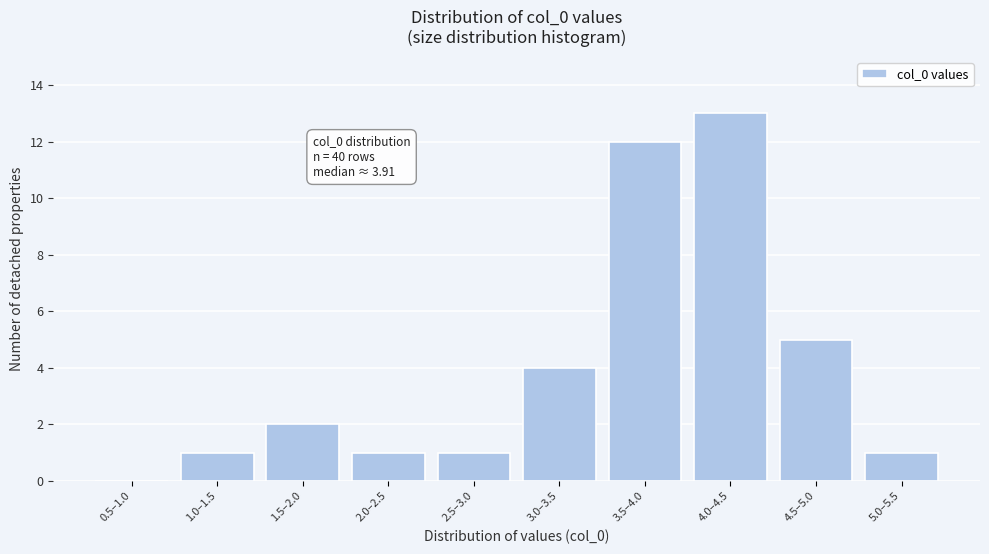

Reading left to right, transcribe all the data shown in this chart.

0.5–1.0=0	1.0–1.5=1	1.5–2.0=2	2.0–2.5=1	2.5–3.0=1	3.0–3.5=4	3.5–4.0=12	4.0–4.5=13	4.5–5.0=5	5.0–5.5=1